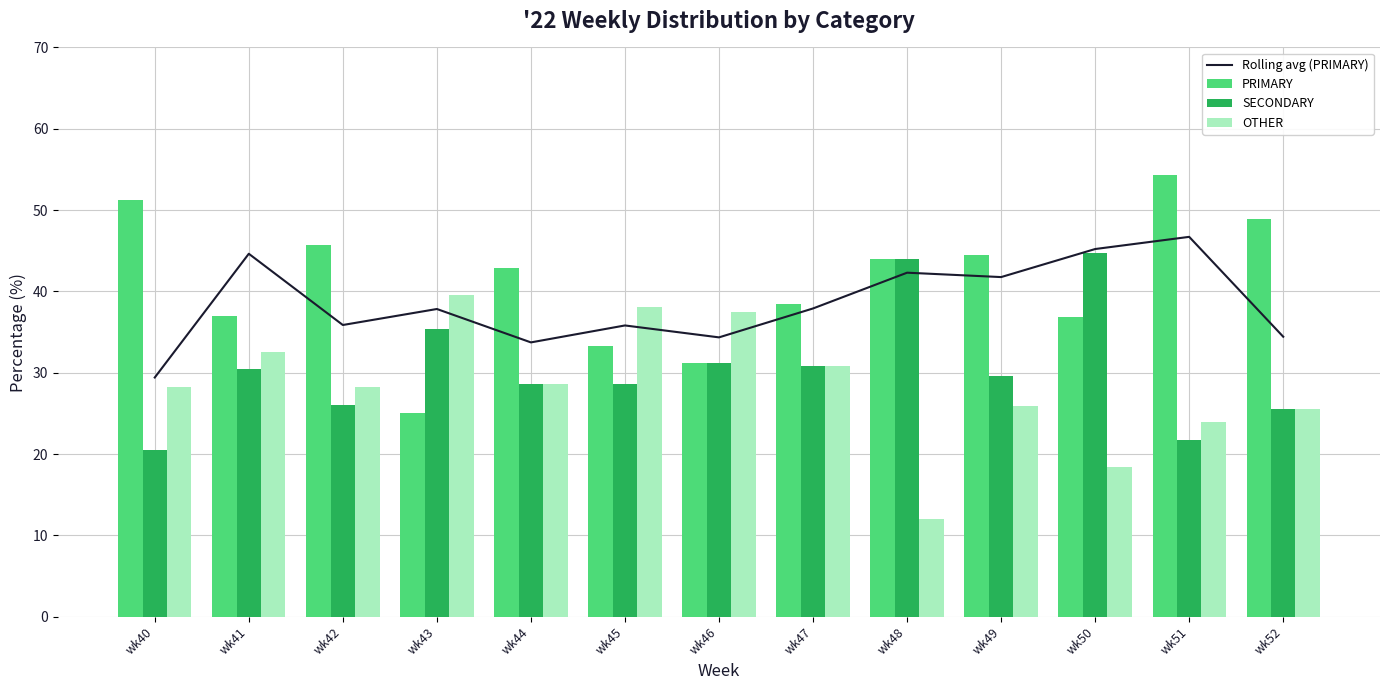

Reading left to right, transcribe all the data shown in this chart.

Rolling avg (PRIMARY): 29.4	44.6	35.9	37.8	33.7	35.8	34.3	37.9	42.3	41.8	45.2	46.7	34.4
PRIMARY: 51.3	37.0	45.7	25.0	42.9	33.3	31.2	38.5	44.0	44.4	36.8	54.3	48.9
SECONDARY: 20.5	30.4	26.1	35.4	28.6	28.6	31.2	30.8	44.0	29.6	44.7	21.7	25.5
OTHER: 28.2	32.6	28.3	39.6	28.6	38.1	37.5	30.8	12.0	25.9	18.4	23.9	25.5